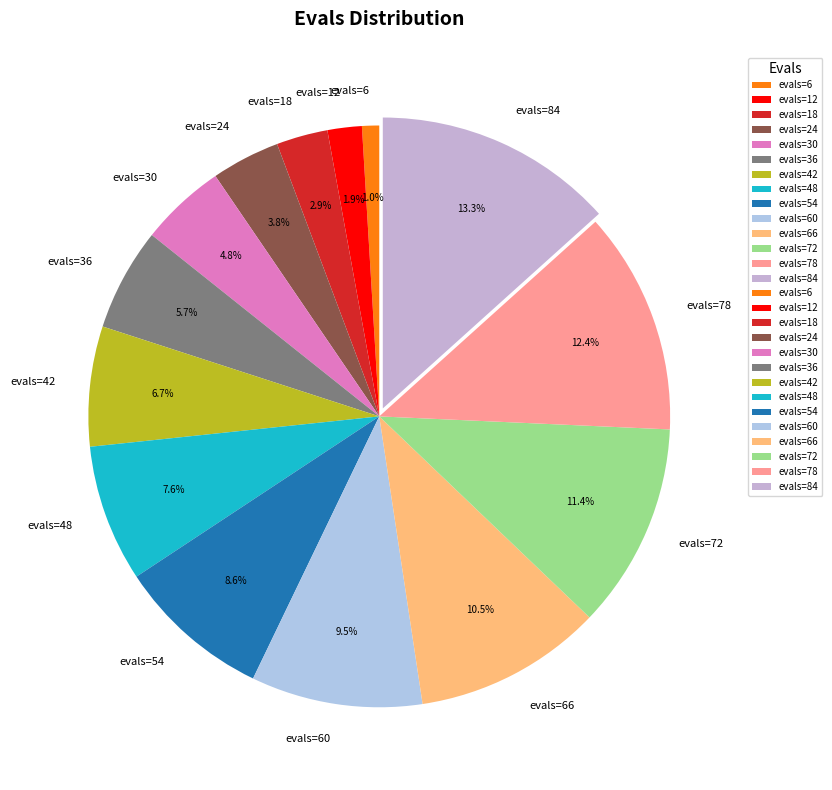

Does any single category account for the majority?

No